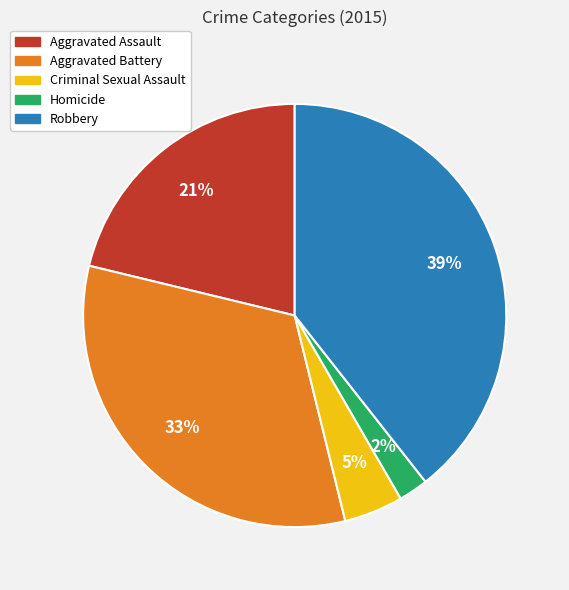

How many slices are in this pie chart?

5